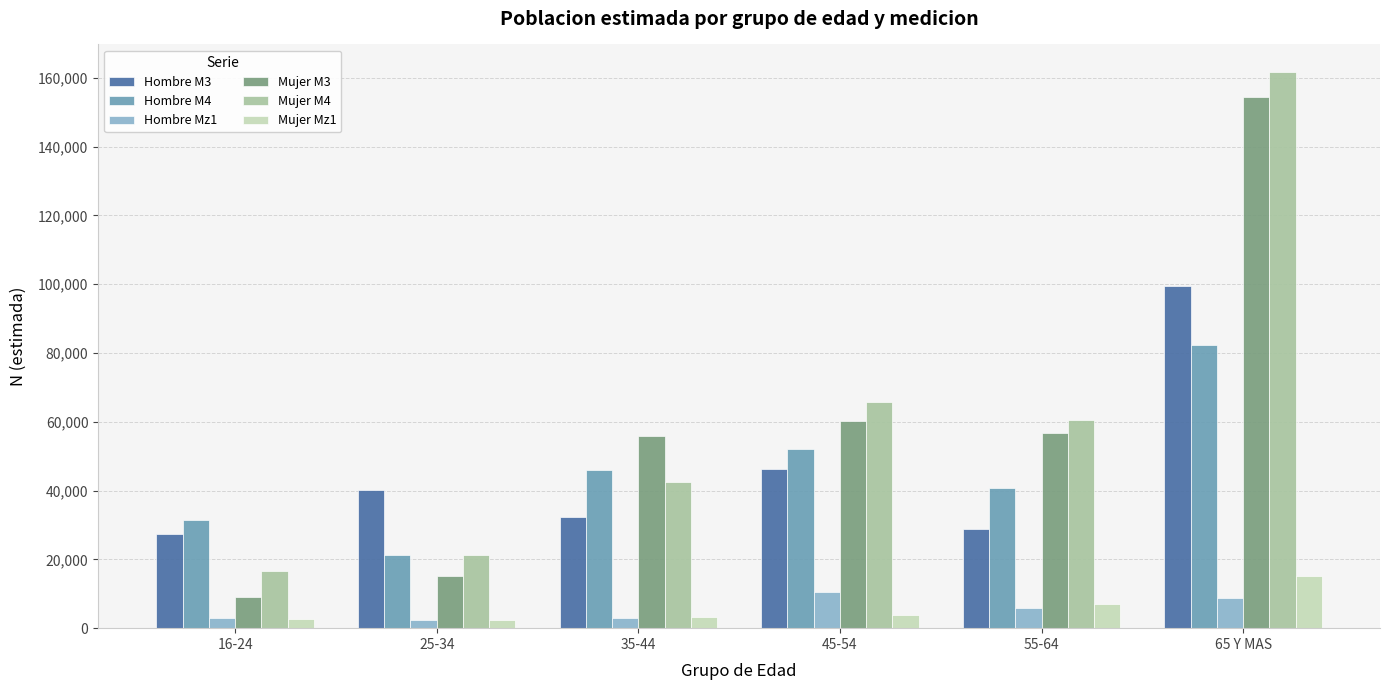

What is the greatest value displayed?

161640